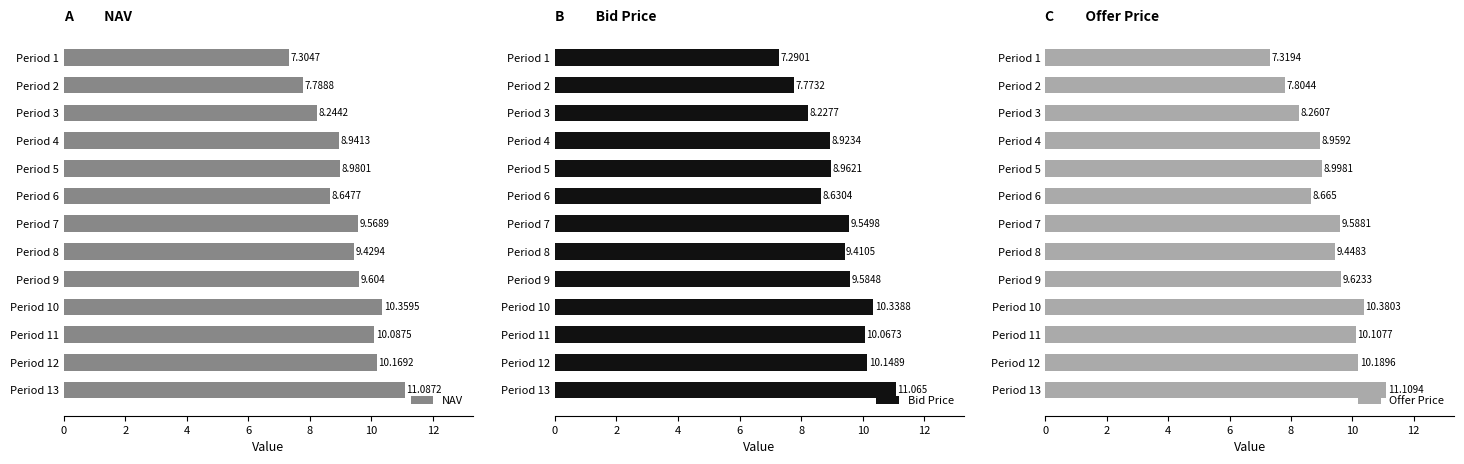

Rank the categories by Offer Price value from lowest to highest.

Period 1, Period 2, Period 3, Period 6, Period 4, Period 5, Period 8, Period 7, Period 9, Period 11, Period 12, Period 10, Period 13